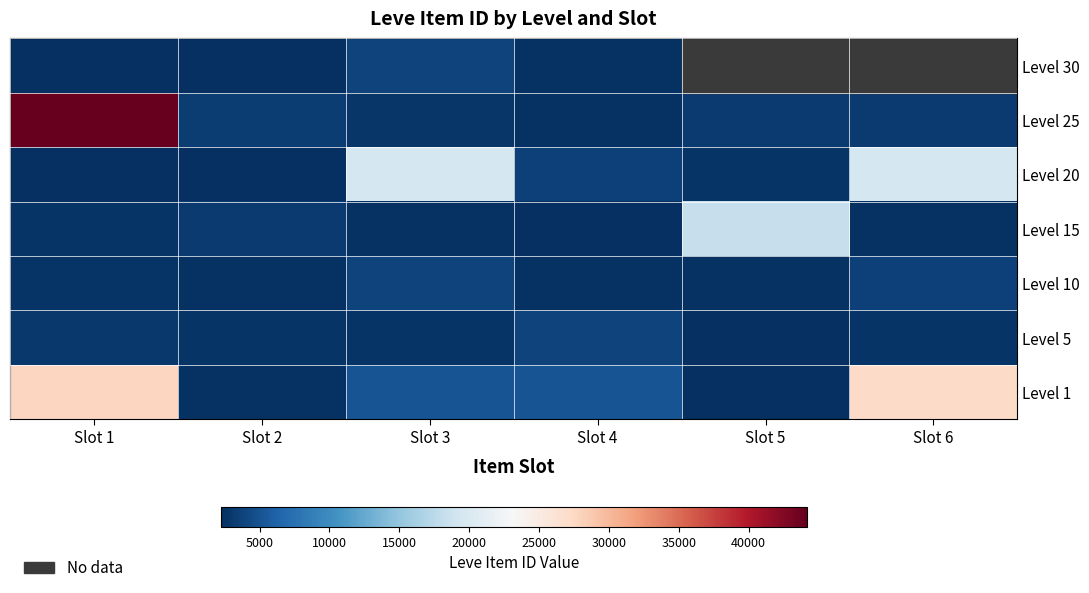

Is it true that Level 20 equals 2241.0 at Slot 1?

True